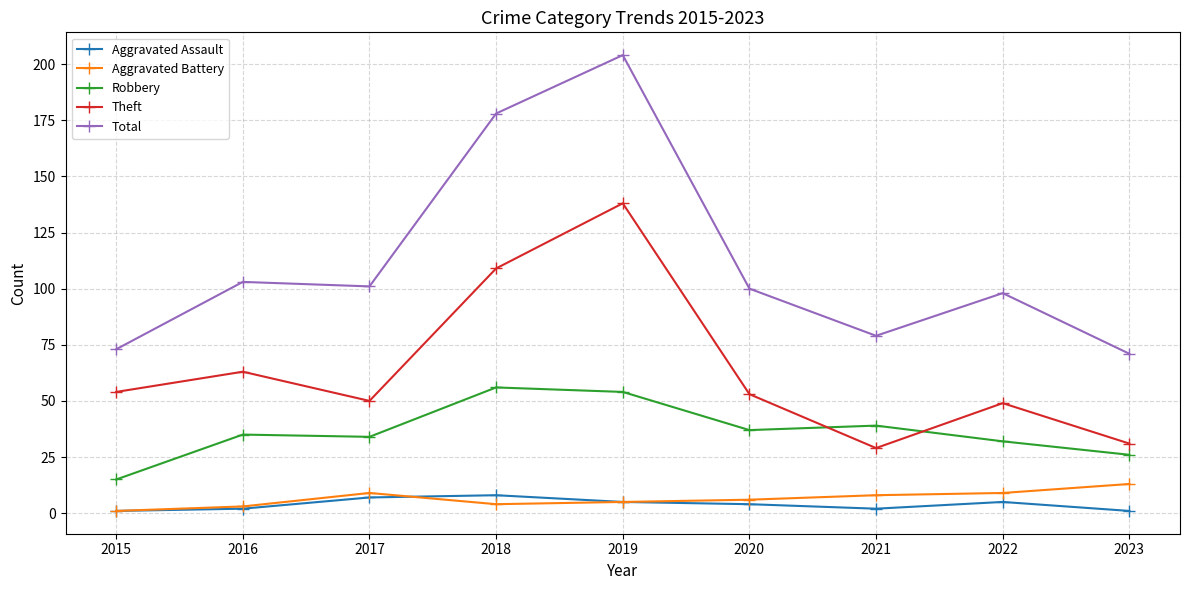

What are all the series names shown in the legend?

Aggravated Assault, Aggravated Battery, Robbery, Theft, Total